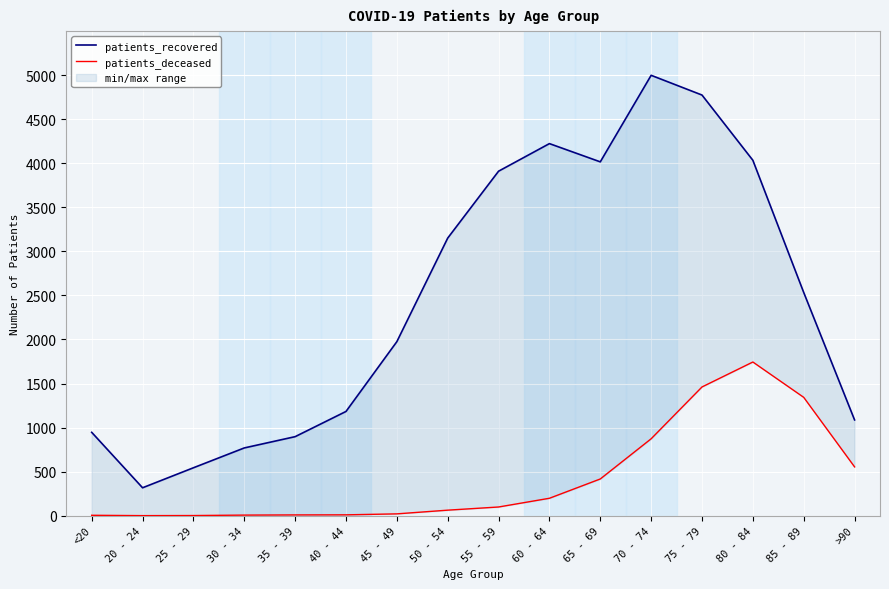

What is the sum of the patients_recovered values at 55 - 59 and 30 - 34?

4678